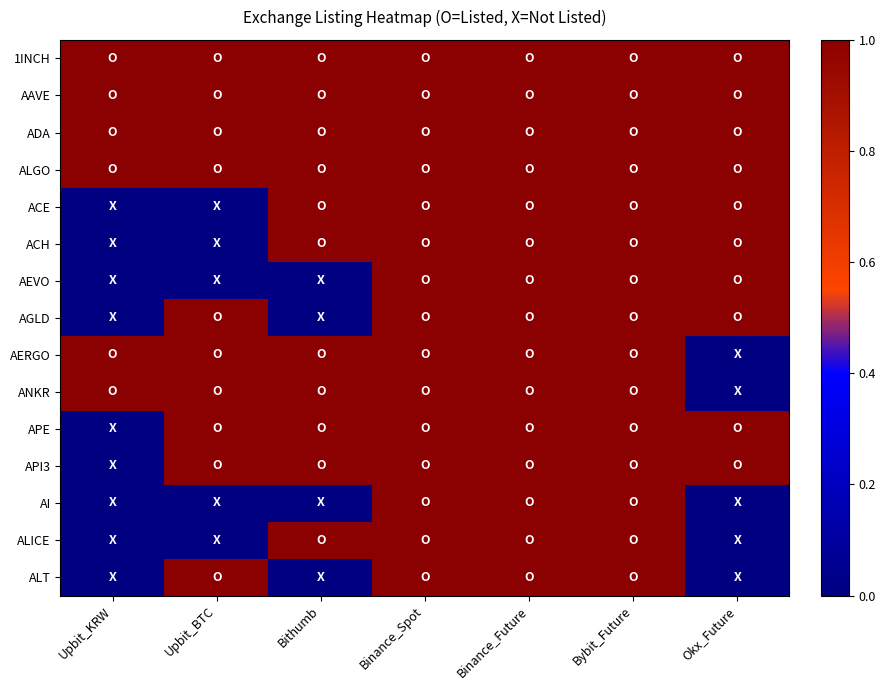

Which label corresponds to the smallest value in the chart?

Upbit_KRW